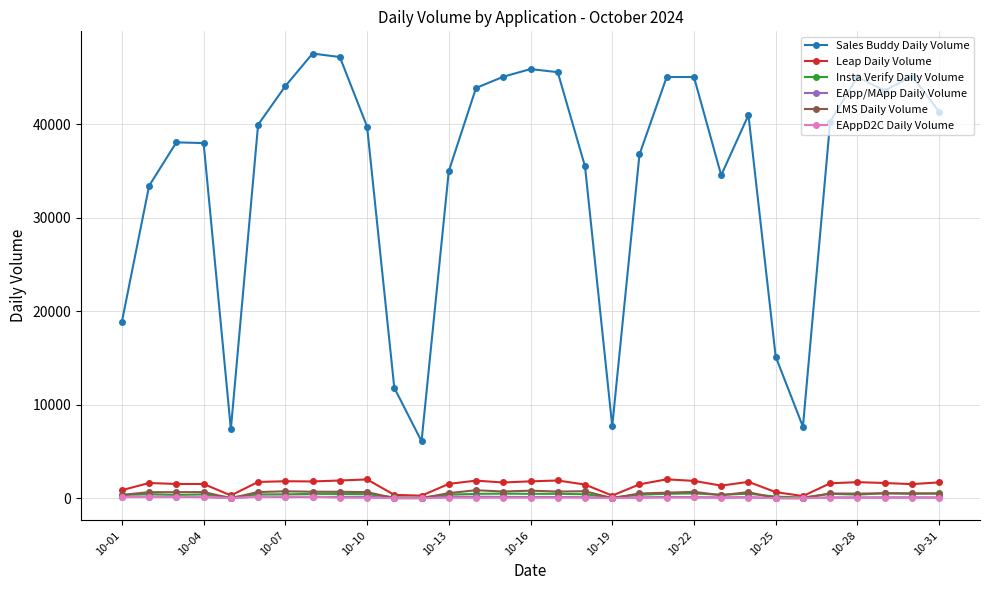

How many lines are shown in the chart?

6